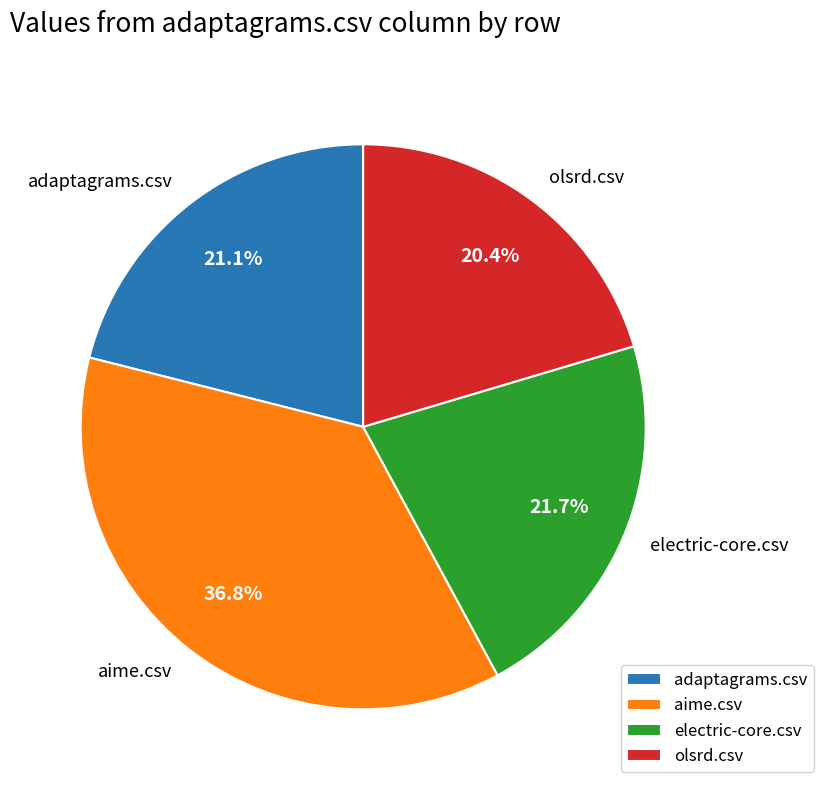

What is the ratio of the value at electric-core.csv to the value at adaptagrams.csv?

1.0